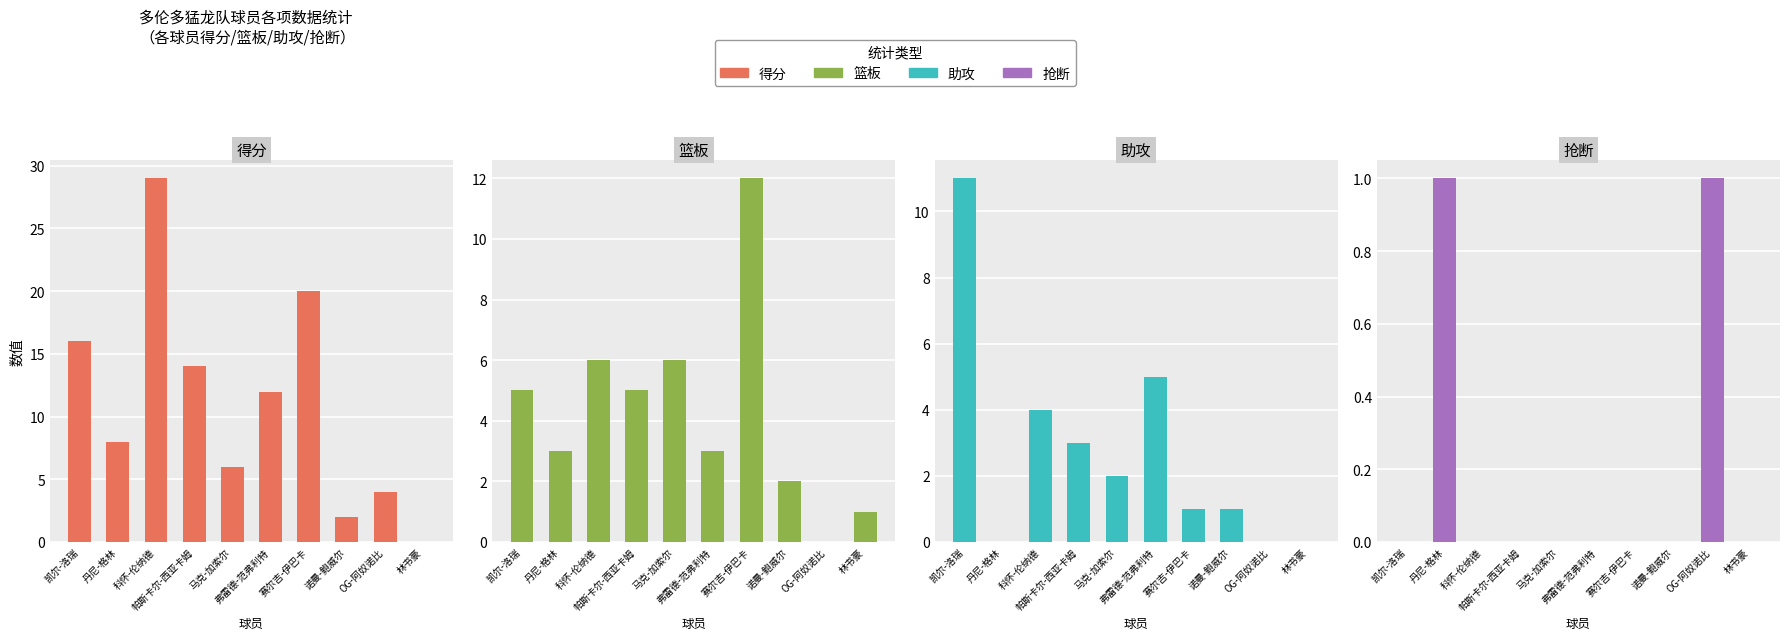

At how many categories does at least one series exceed 8?

5